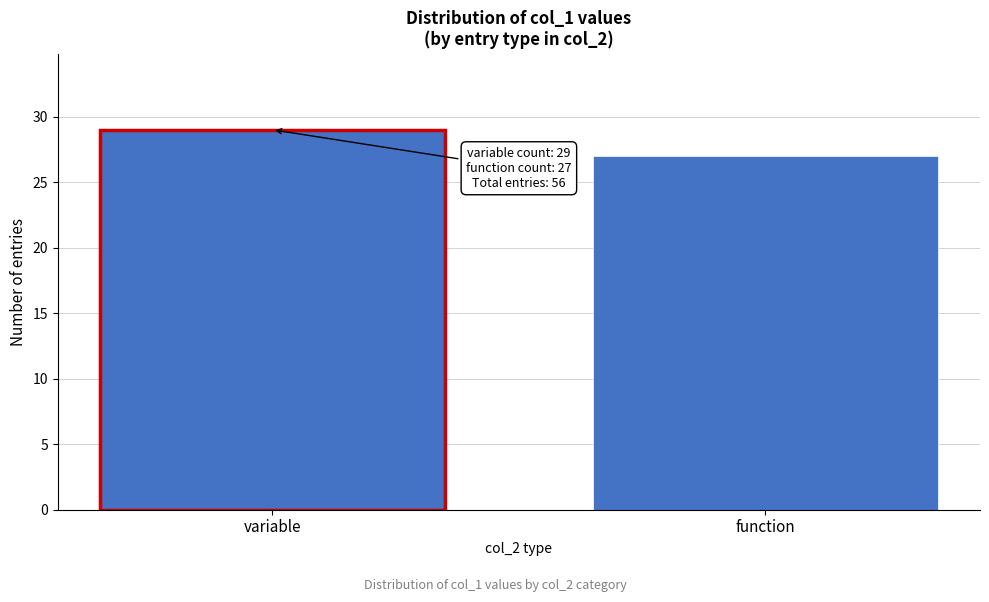

Reading left to right, what are all the values shown in this chart?

variable=29	function=27